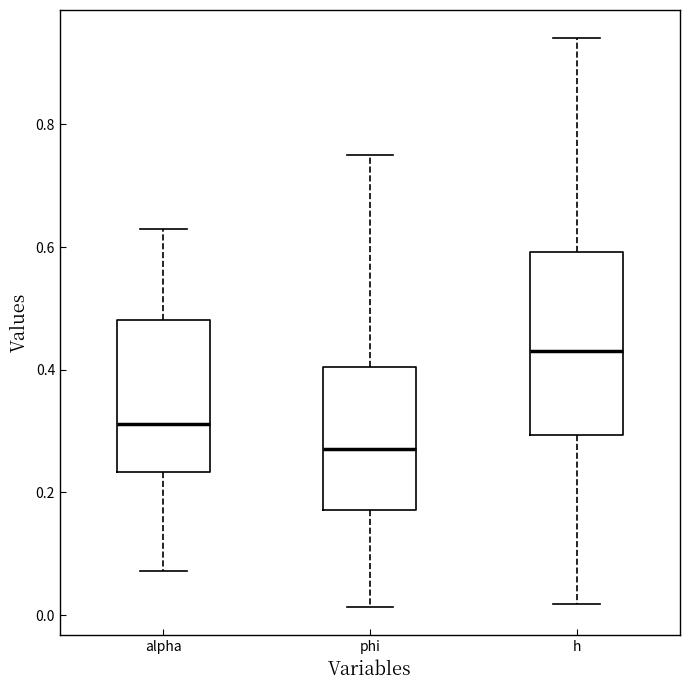

Reading left to right, read every box against the y-axis: the position of its median line, the range the box covers, and the ends of its whiskers. The values are not printed on the chart, so give them approximately, as read against the axis.

alpha: median 0.32, box 0.24 to 0.48, whiskers 0.08 to 0.64
phi: median 0.28, box 0.18 to 0.40, whiskers 0.02 to 0.74
h: median 0.44, box 0.30 to 0.60, whiskers 0.02 to 0.94